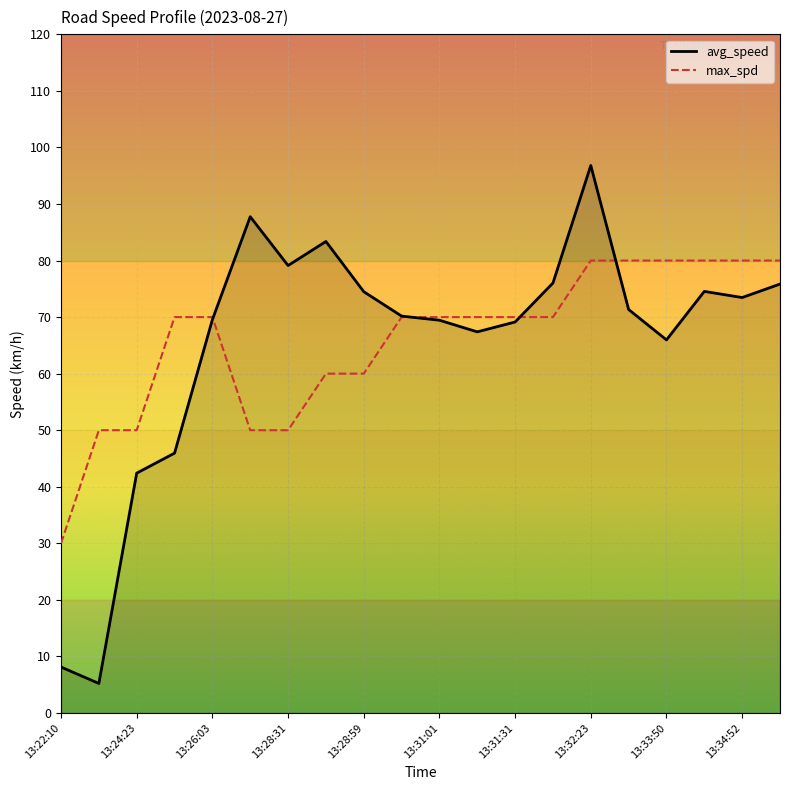

How many intersections are there between max_spd and avg_speed?

4